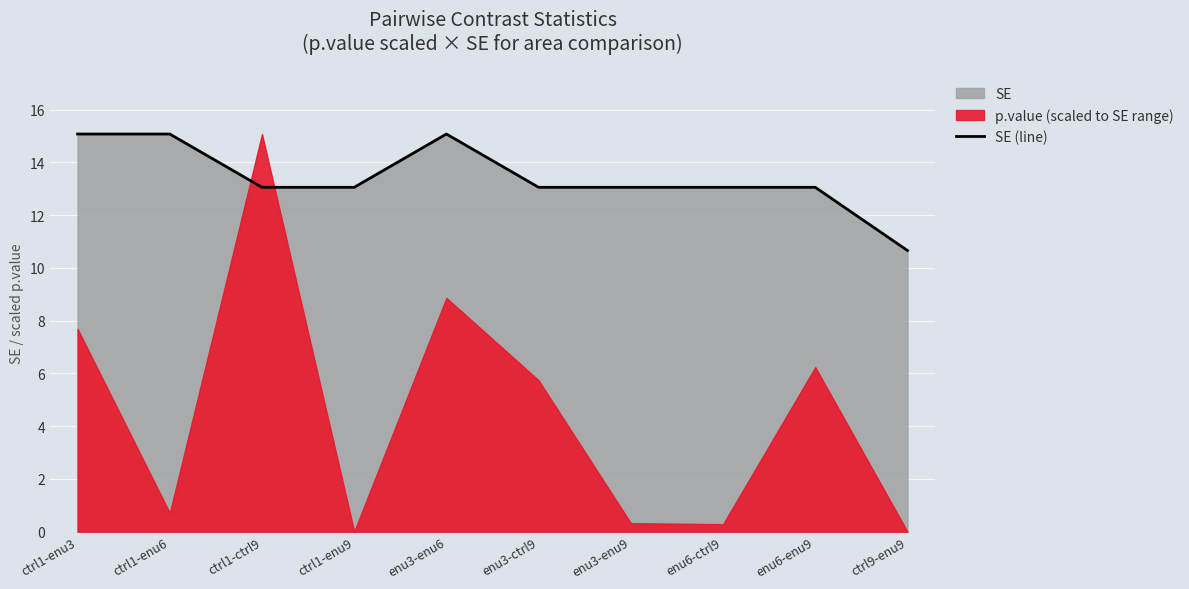

Which has a higher value, enu6-ctrl9 or ctrl9-enu9?

enu6-ctrl9